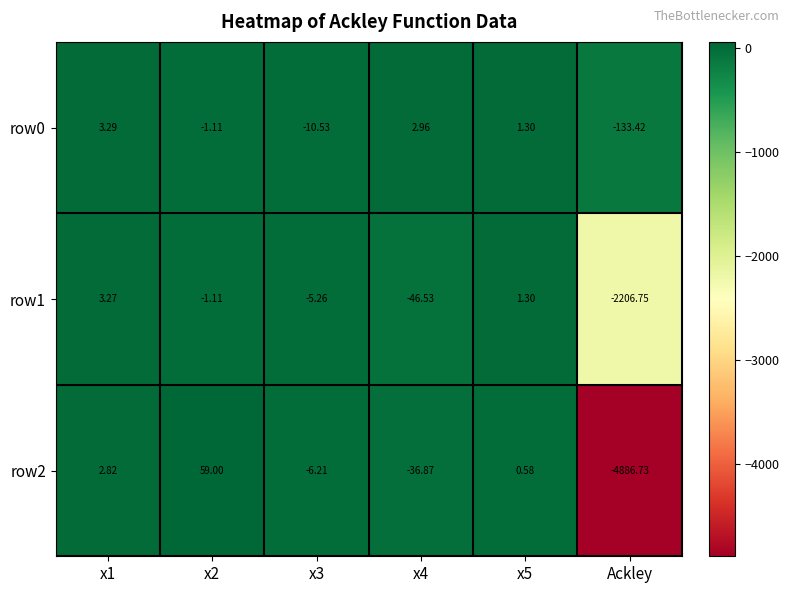

Is the value of row0 at x3 greater than the value of row2 at x4?

Yes